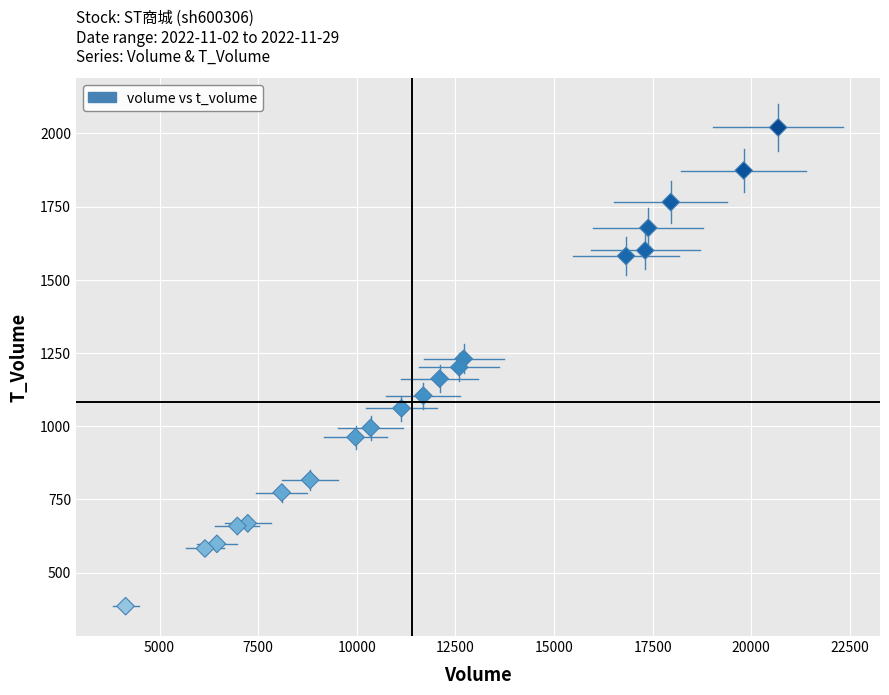

What is the range of Y values (max minus min)?

1635